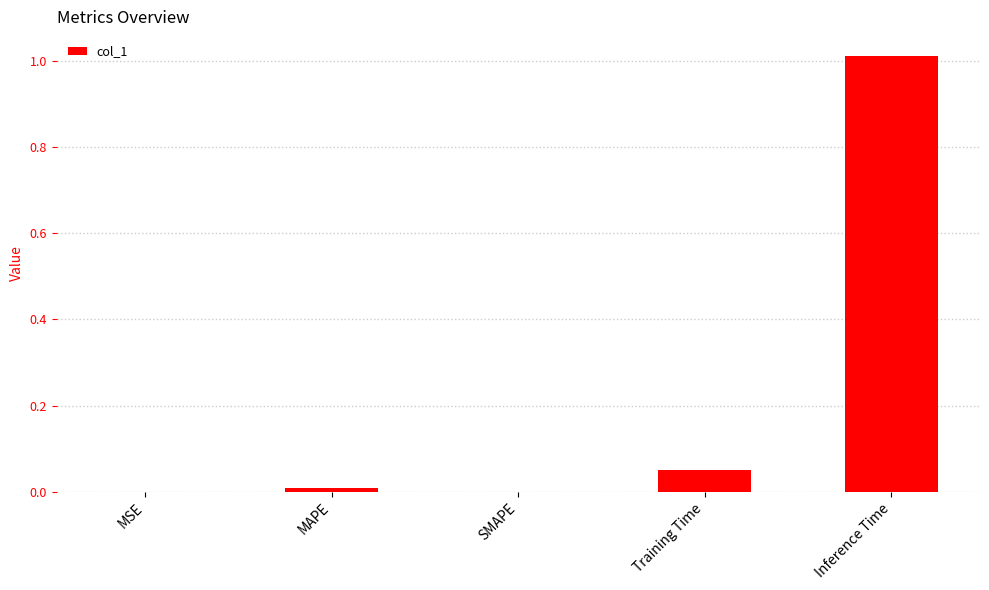

Which has a higher value, Inference Time or MSE?

Inference Time